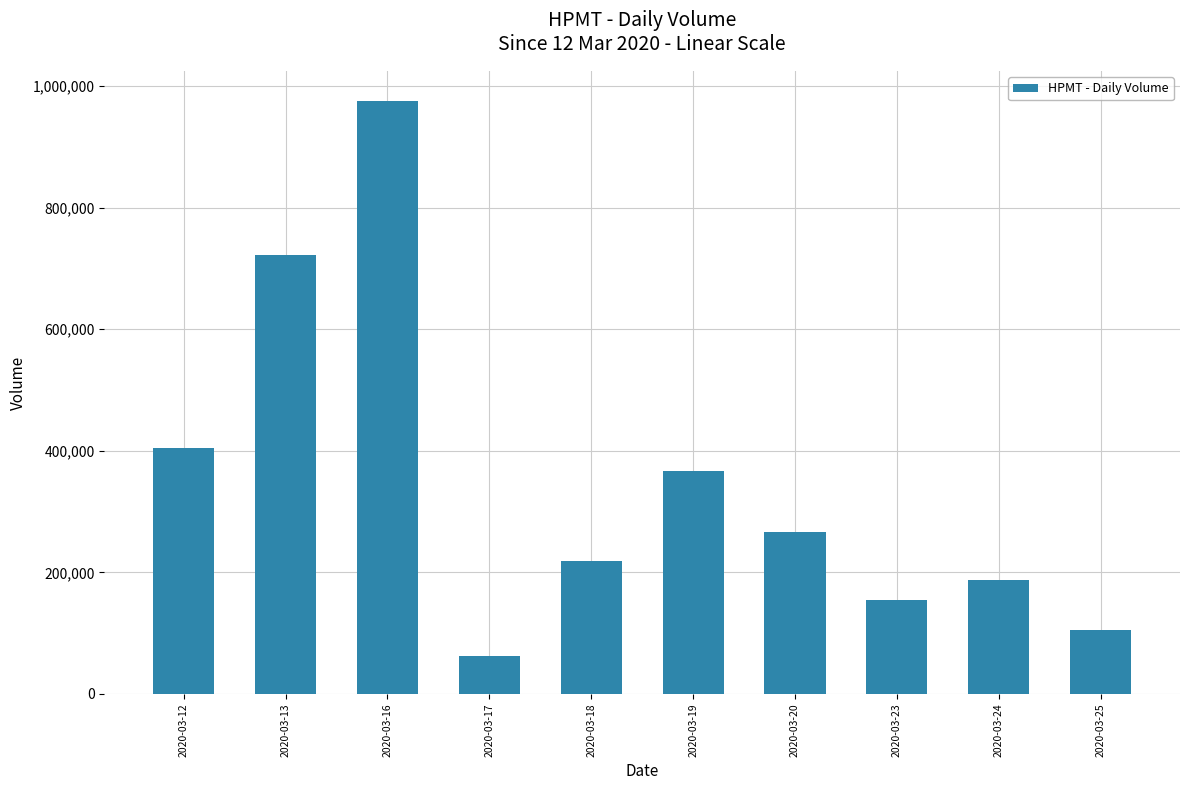

Reading left to right, what are all the values shown in this chart?

2020-03-12=404000	2020-03-13=722600	2020-03-16=975700	2020-03-17=61700	2020-03-18=219000	2020-03-19=366100	2020-03-20=266100	2020-03-23=155000	2020-03-24=188000	2020-03-25=105500